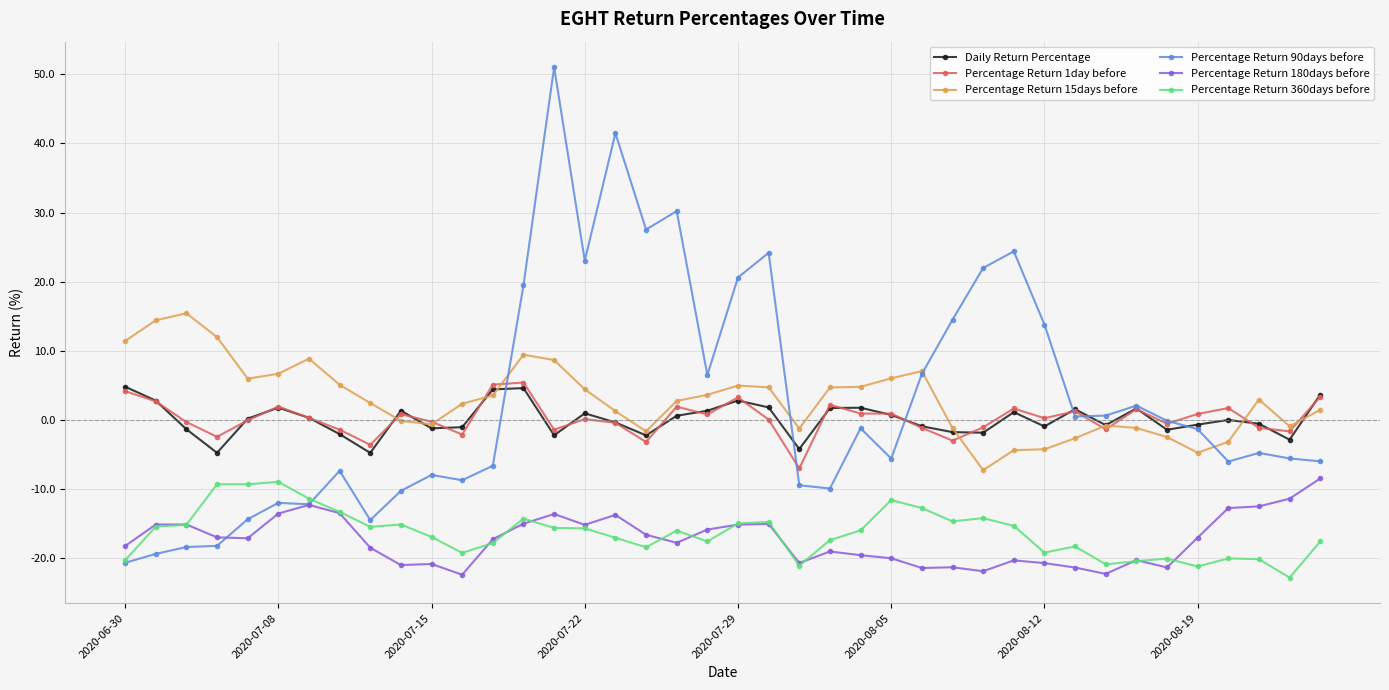

What is the greatest value displayed?

51.0